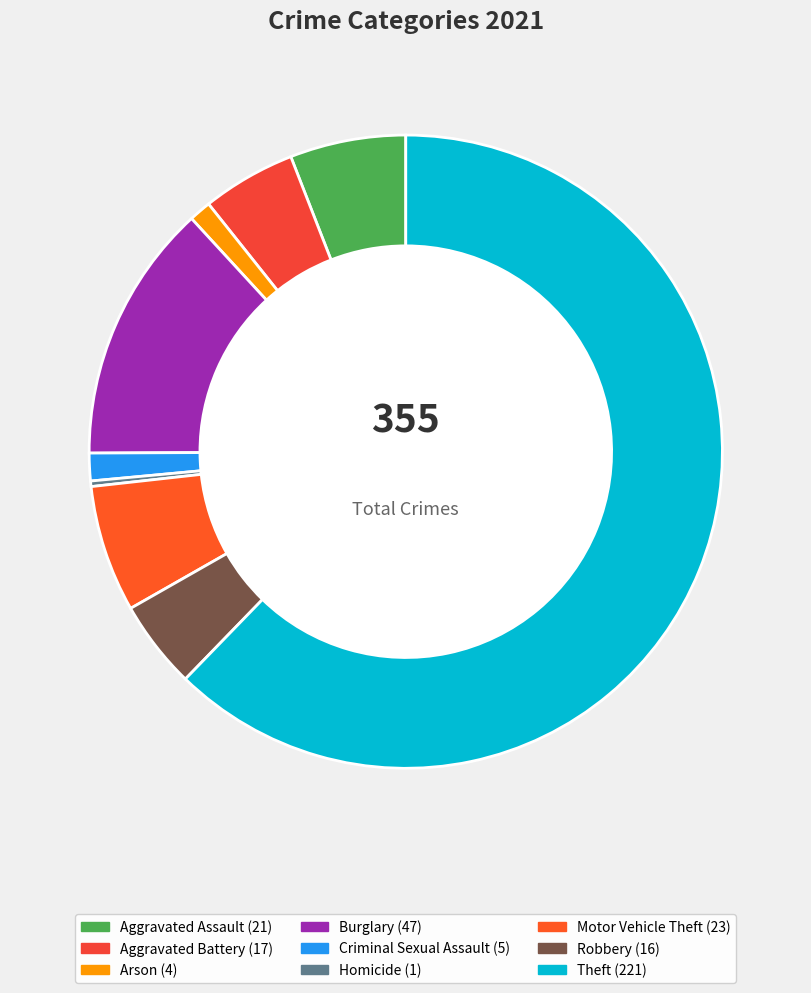

To the nearest percent, what portion does Criminal Sexual Assault represent?

1%